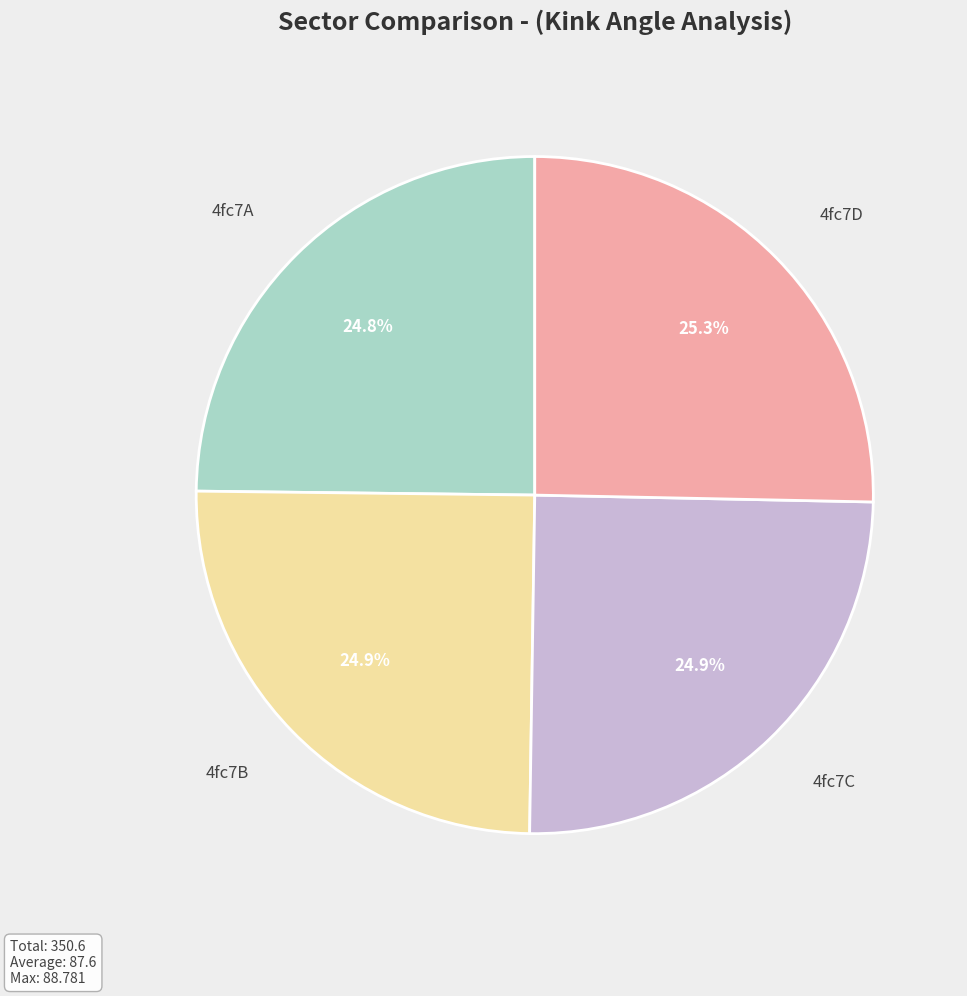

What percentage is the 4fc7B slice, to the nearest percent?

25%